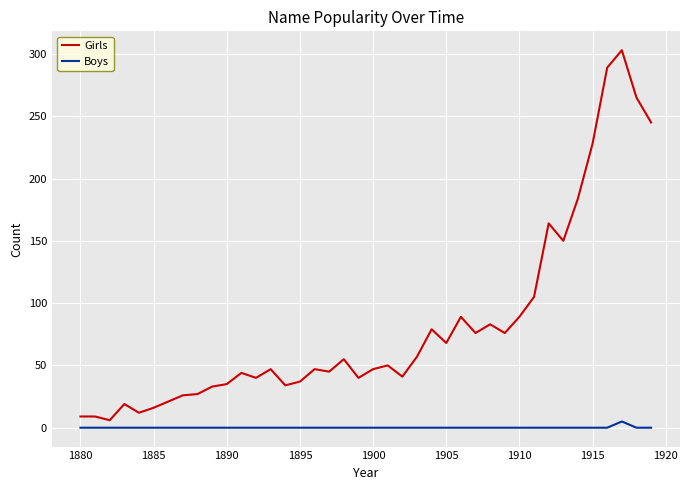

How many lines are shown in the chart?

2